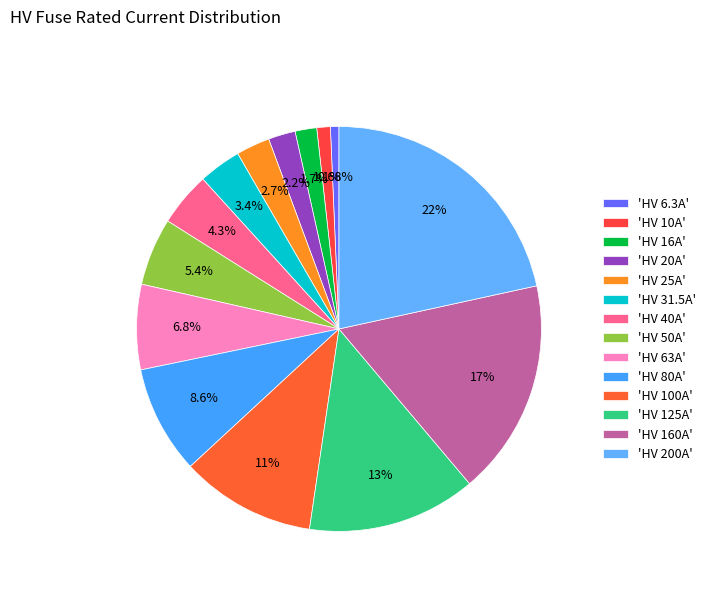

How many segments does this pie chart have?

14